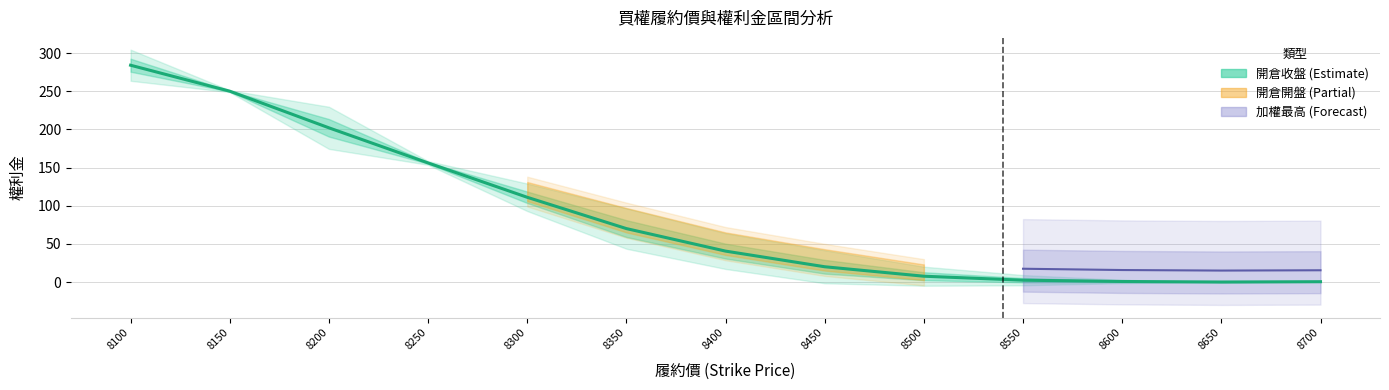

At which category does the data reach its first local valley?

8650